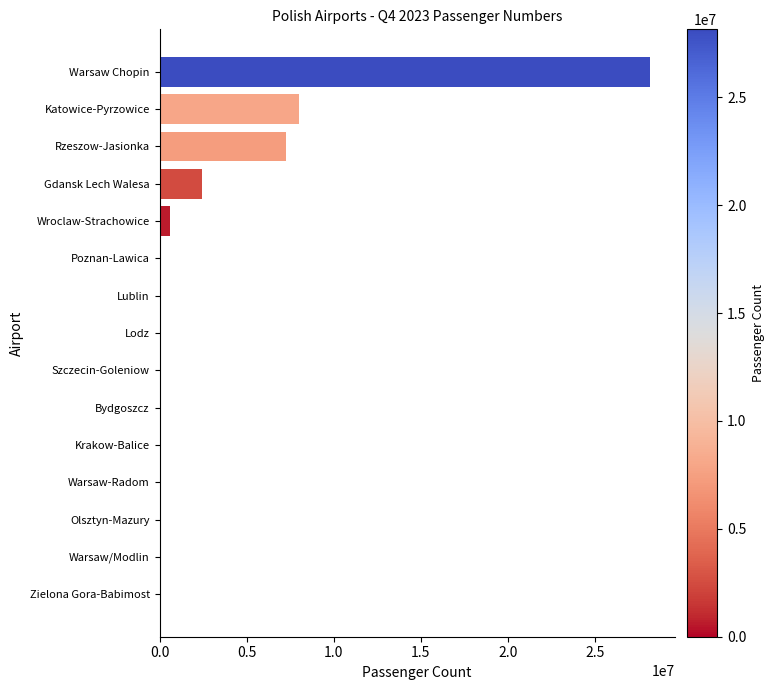

Are the bars horizontal?

Yes